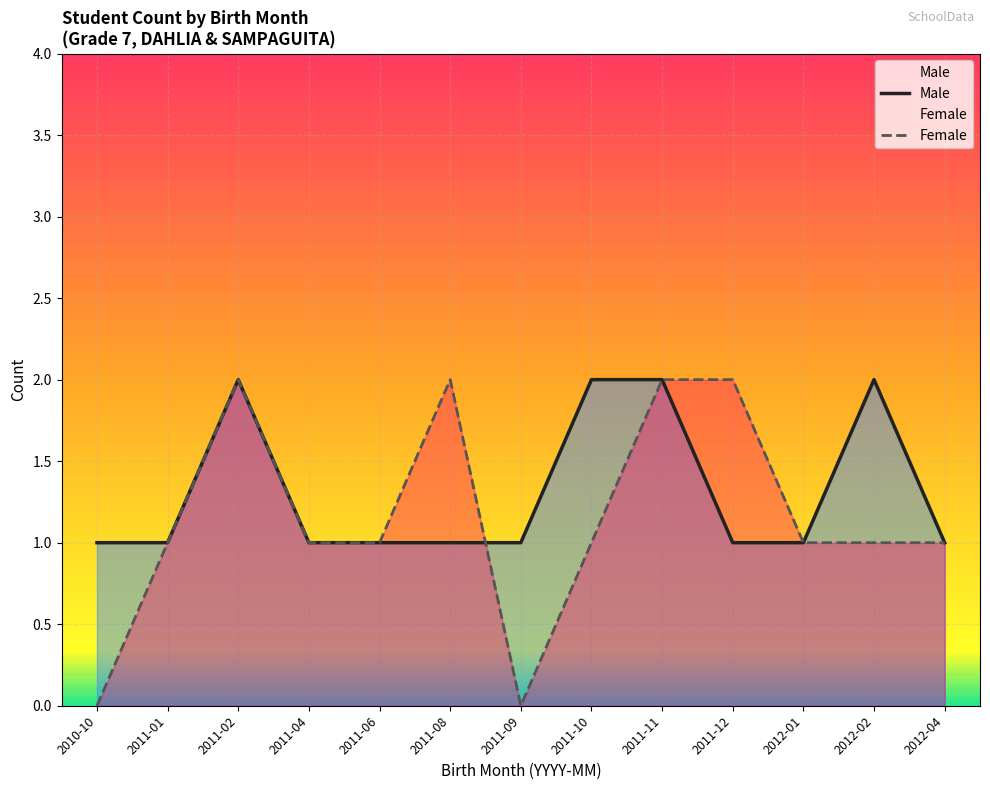

List the series in order of their peak value, highest first.

Male, Female